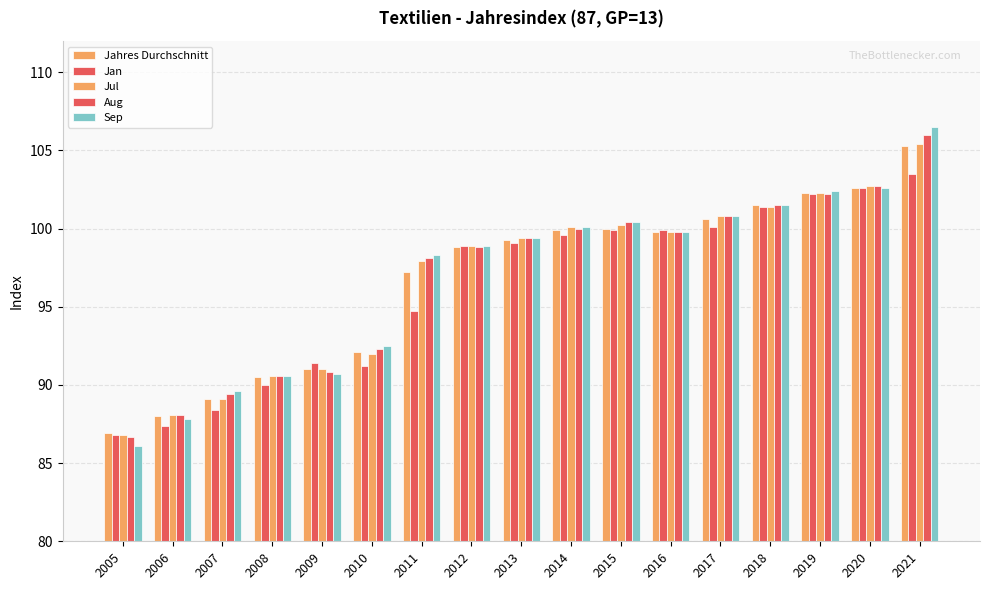

Rank the categories by Jan value from lowest to highest.

2005, 2006, 2007, 2008, 2010, 2009, 2011, 2012, 2013, 2014, 2015, 2016, 2017, 2018, 2019, 2020, 2021